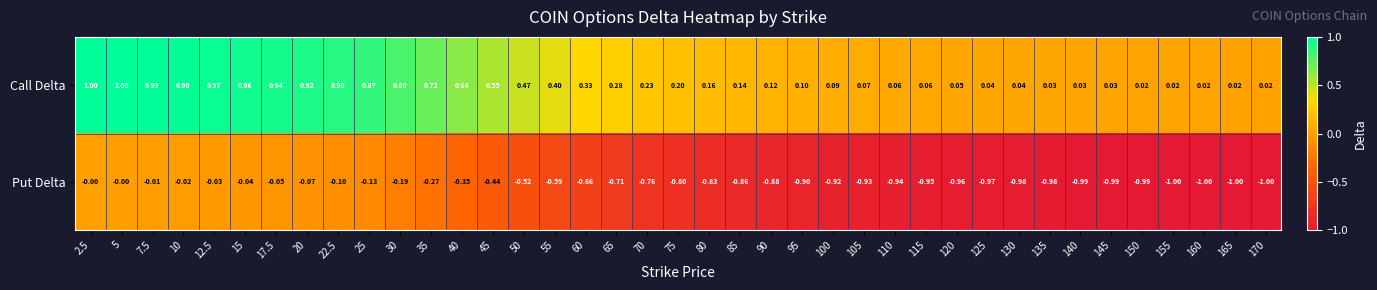

Rank the series at 135 from highest to lowest value.

Call Delta, Put Delta